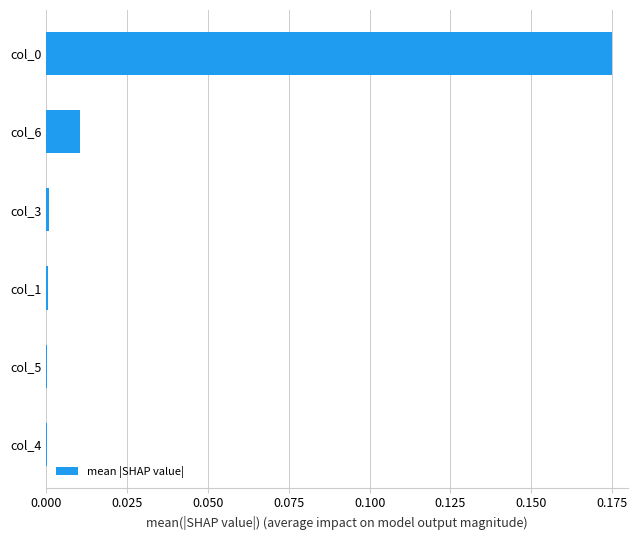

The chart shows a value of 0.0 at col_4. True or false?

True